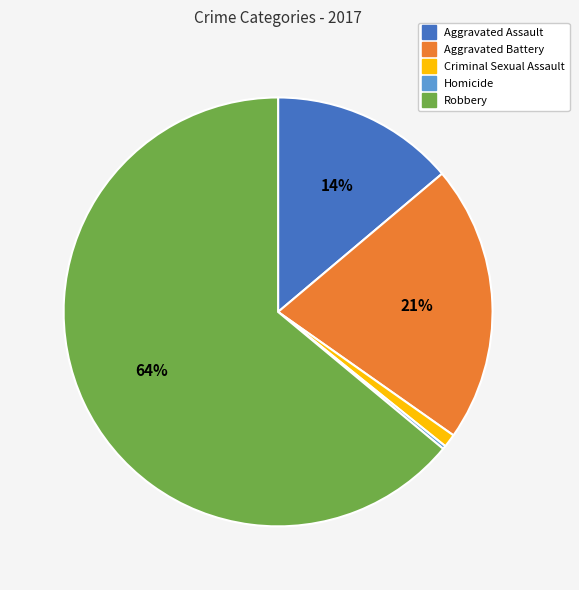

Which has a higher value, Aggravated Assault or Criminal Sexual Assault?

Aggravated Assault